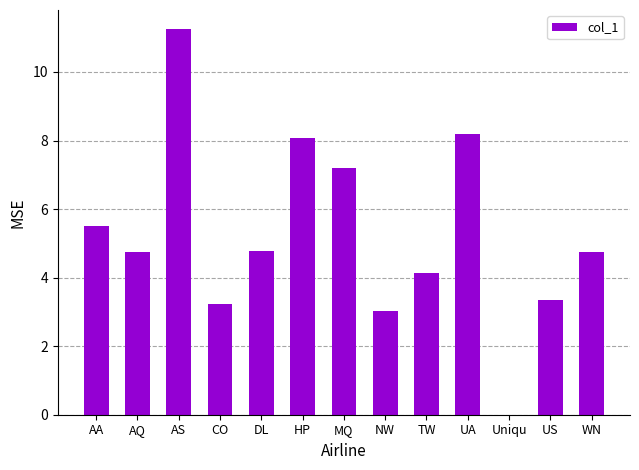

Where does the data first go above 4?

AA